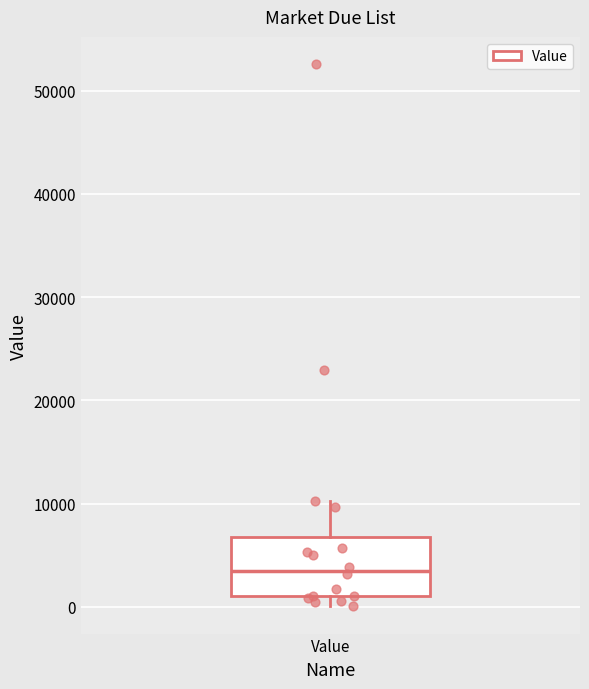

Where is the upper edge of the box for Value on the y-axis? The values are not printed on the chart, so give them approximately, as read against the axis.

7000